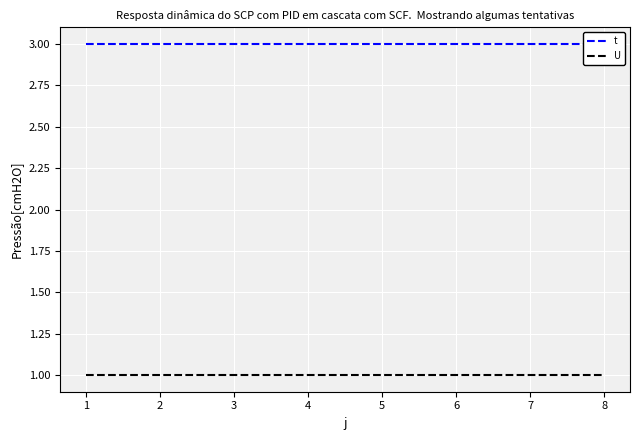

What is the total value across all series at 1?

4